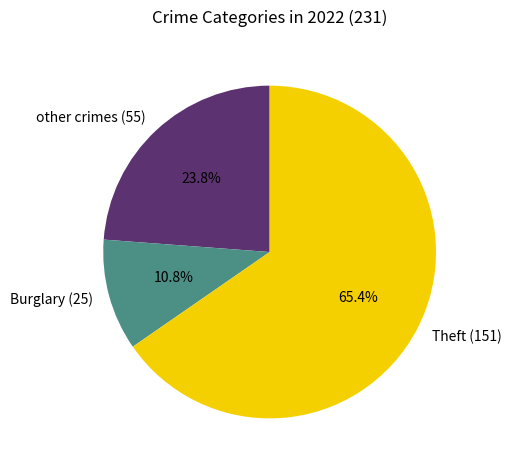

What percentage do other crimes (55) and Burglary (25) together represent?

34.6%